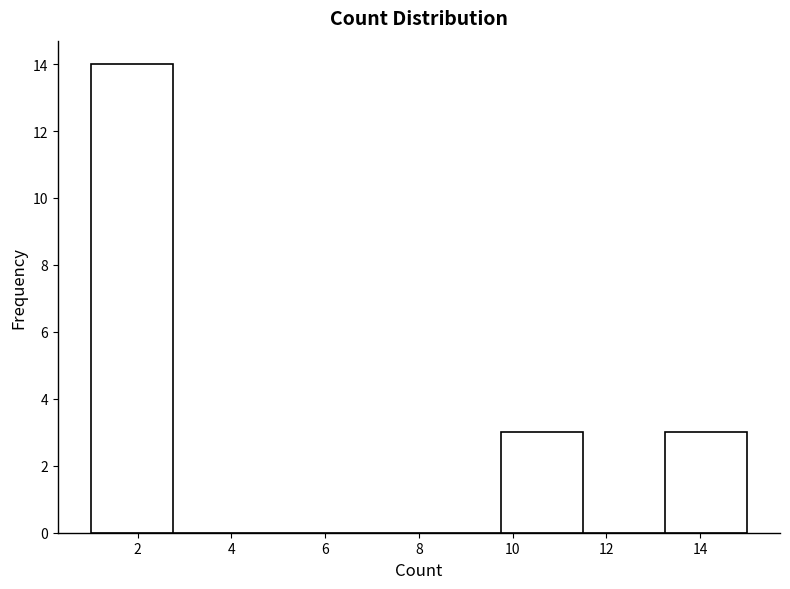

Reading left to right, transcribe this chart: for each bar, give the range it covers on the x-axis and its height. Neither the bar edges nor the heights are printed on the chart, so give them approximately, as read against the axes.

1.00 to 2.75: 14
2.75 to 4.50: 0
4.50 to 6.25: 0
6.25 to 8.00: 0
8.00 to 9.75: 0
9.75 to 11.50: 3
11.50 to 13.25: 0
13.25 to 15.00: 3